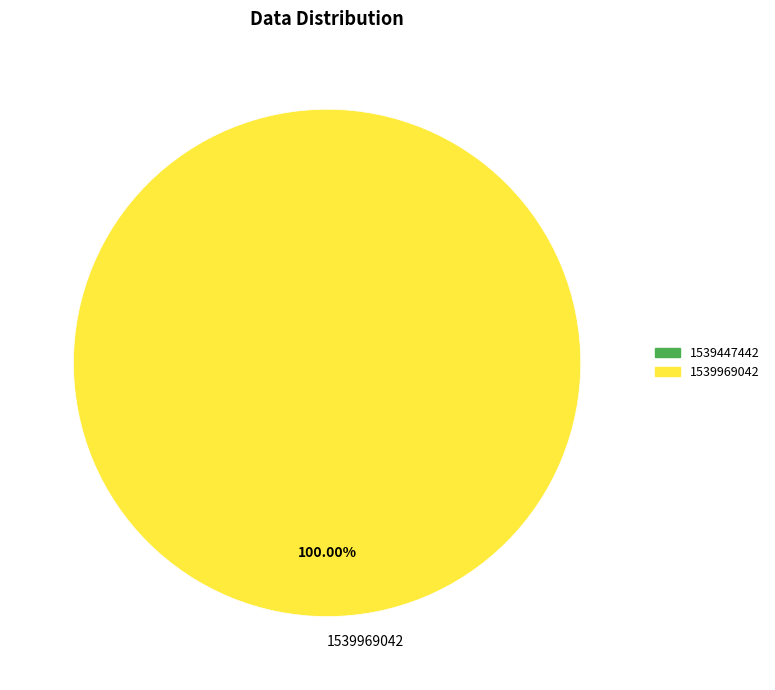

Is there a majority slice in this chart?

Yes